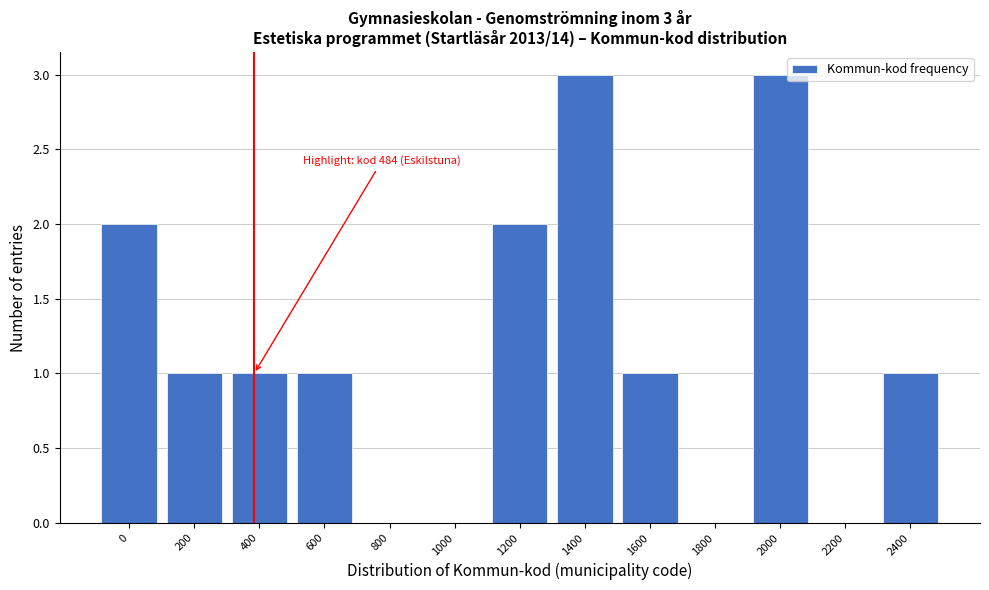

Reading left to right, list all the values displayed in this chart.

0=2	200=1	400=1	600=1	800=0	1000=0	1200=2	1400=3	1600=1	1800=0	2000=3	2200=0	2400=1